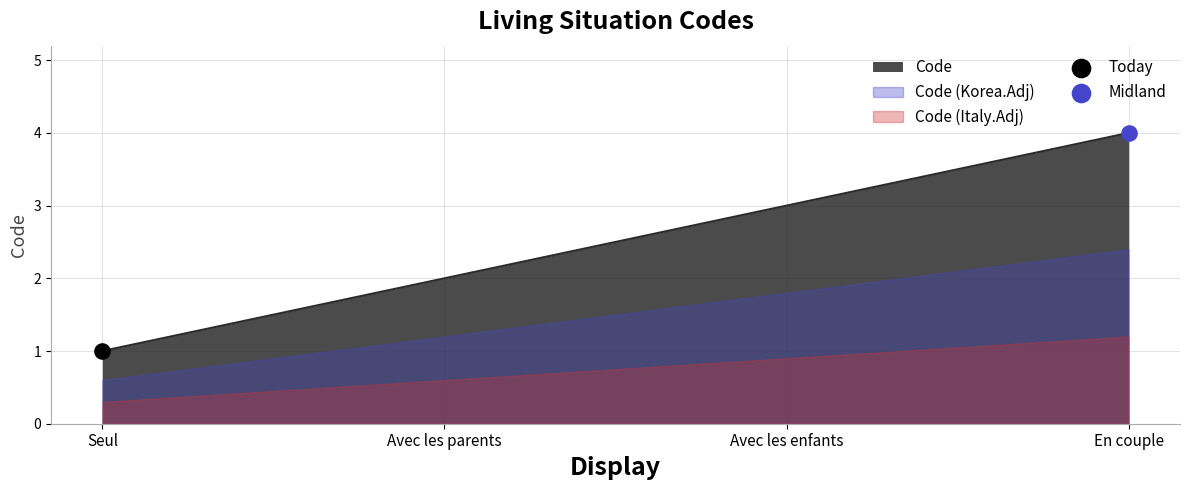

What is the change in value from Avec les enfants to En couple?

+1